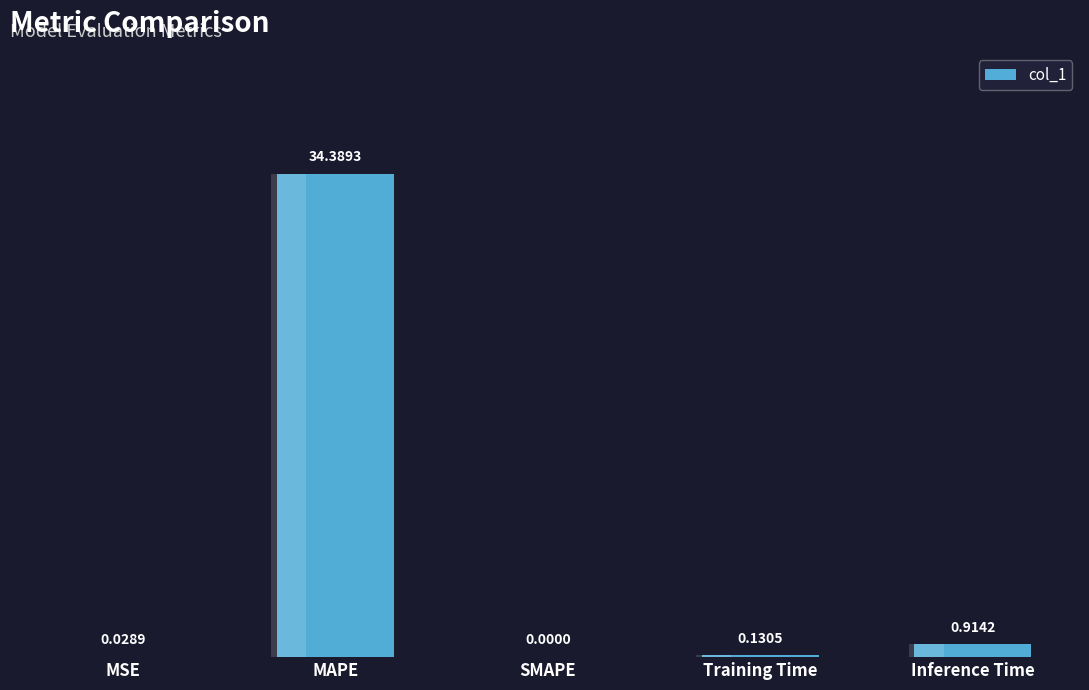

What position from the right is Inference Time?

1